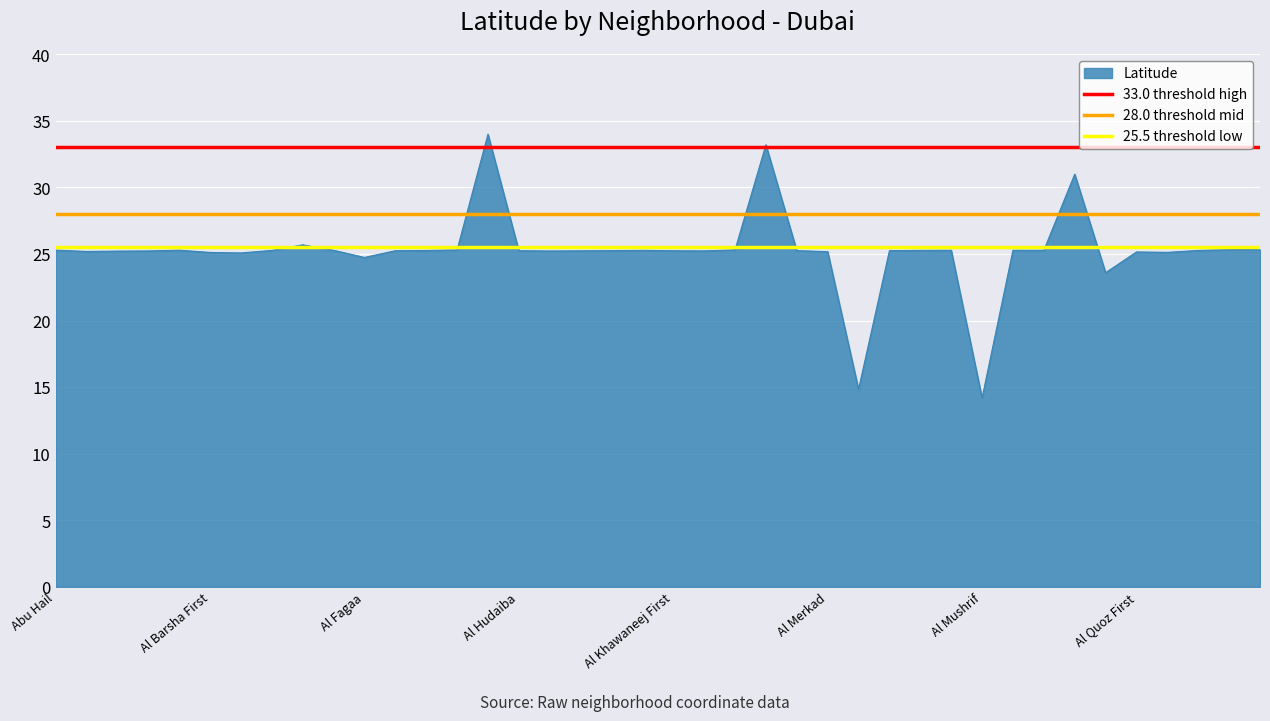

How many lines are shown in the chart?

3